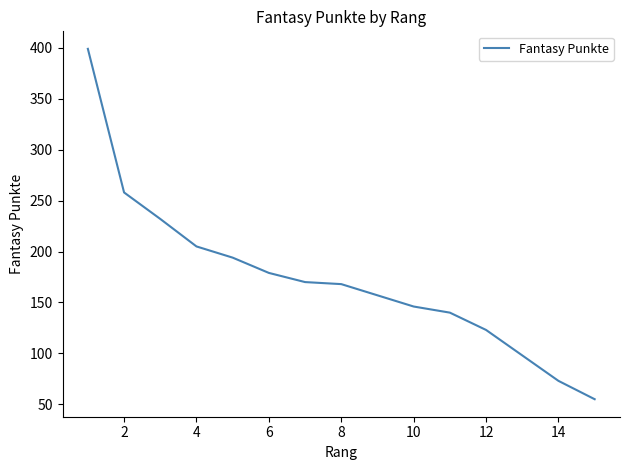

What is the difference between the maximum and minimum values?

344